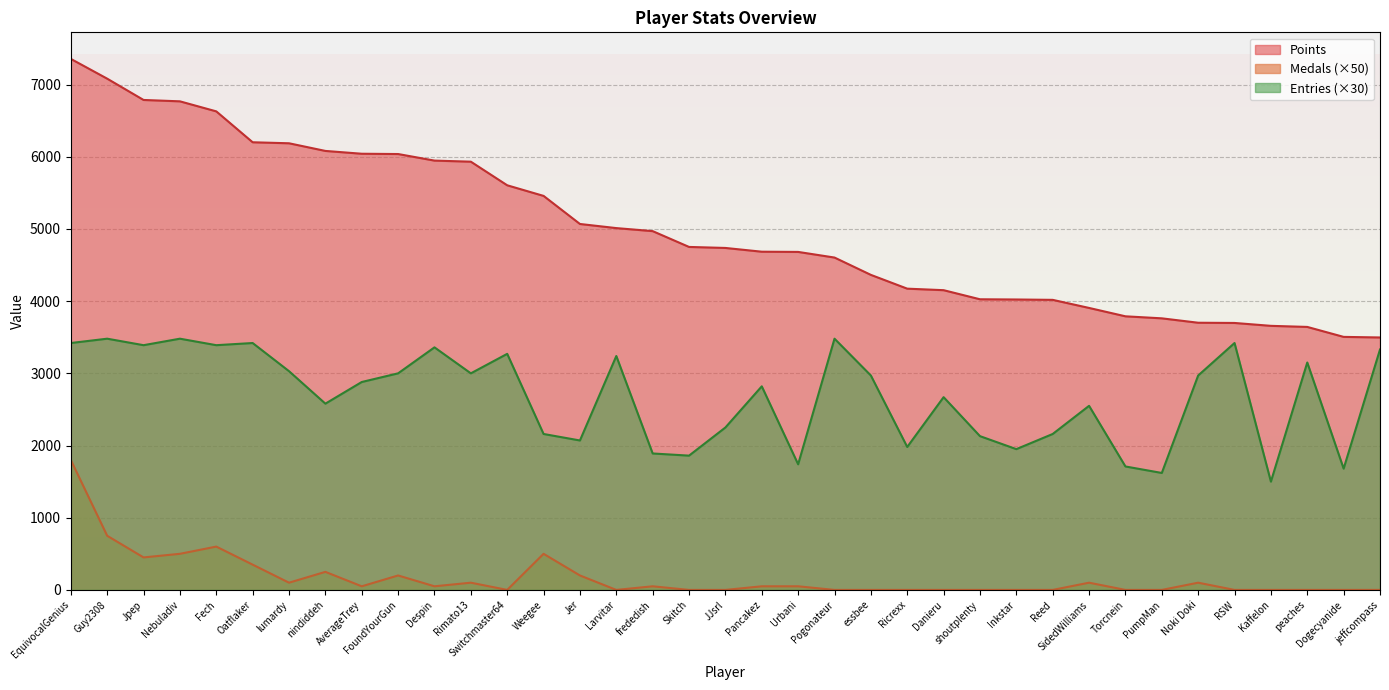

What is the difference between the highest and lowest values at Kaffelon?

3658